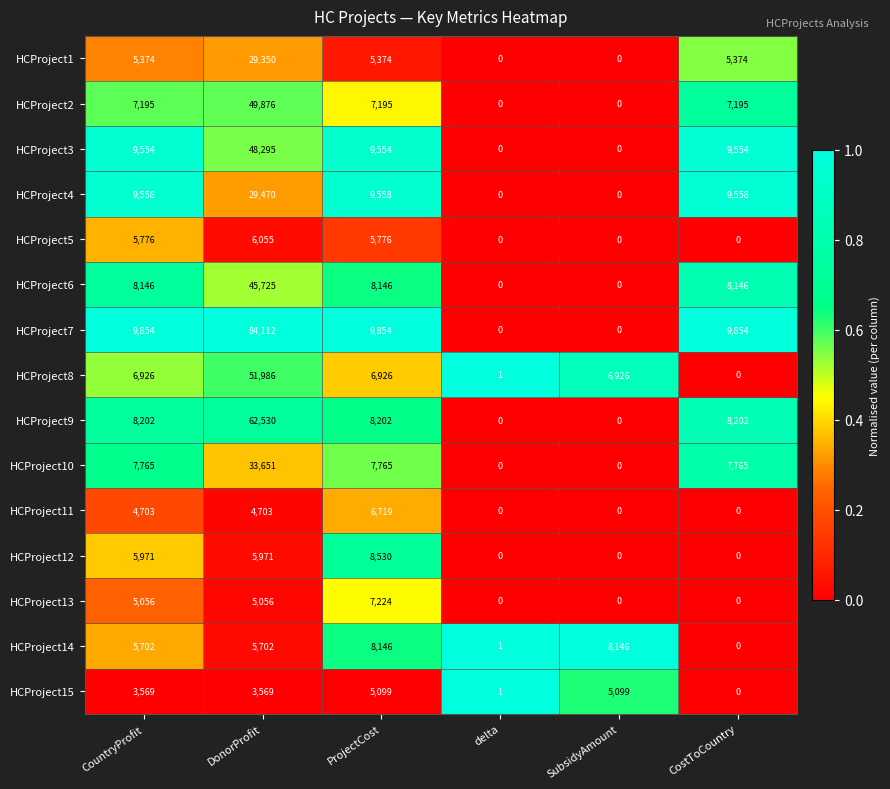

What is the average value of the HCProject6 series?

11694